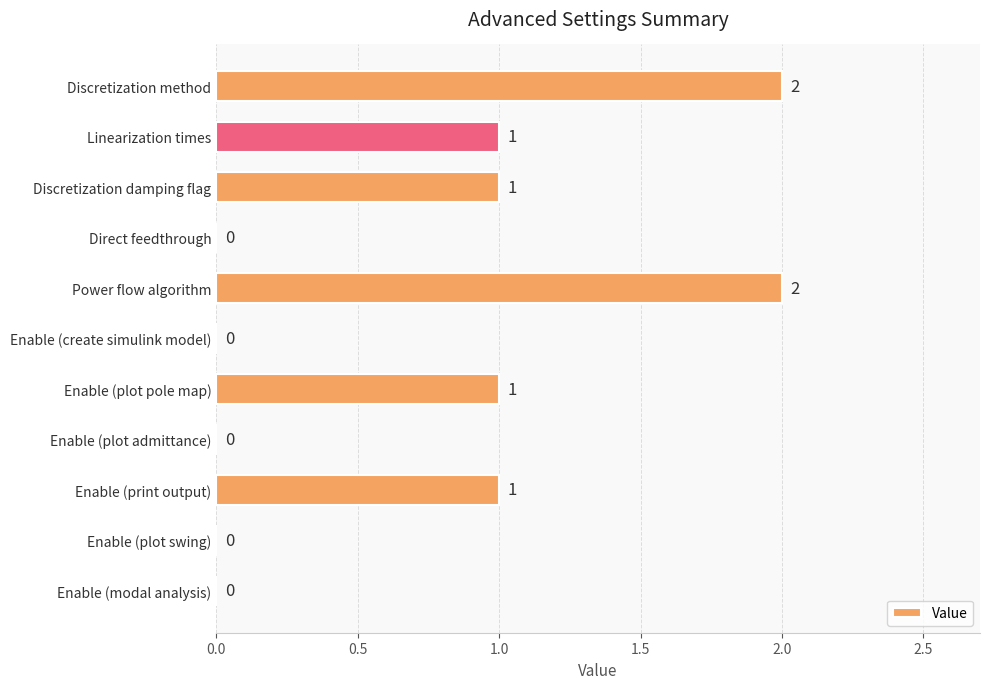

The value at Power flow algorithm is 2. True or false?

True